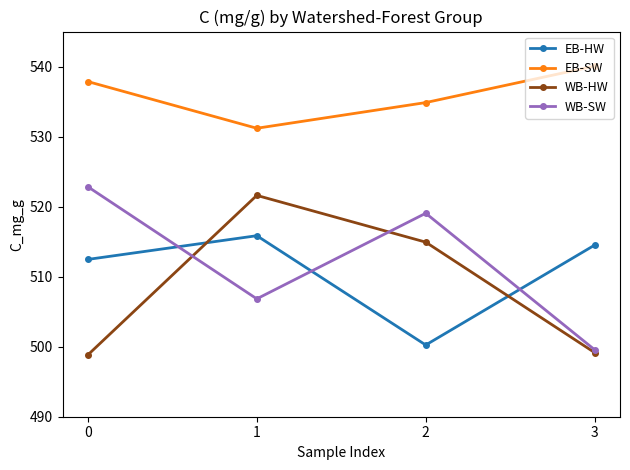

What are all the series names shown in the legend?

EB-HW, EB-SW, WB-HW, WB-SW